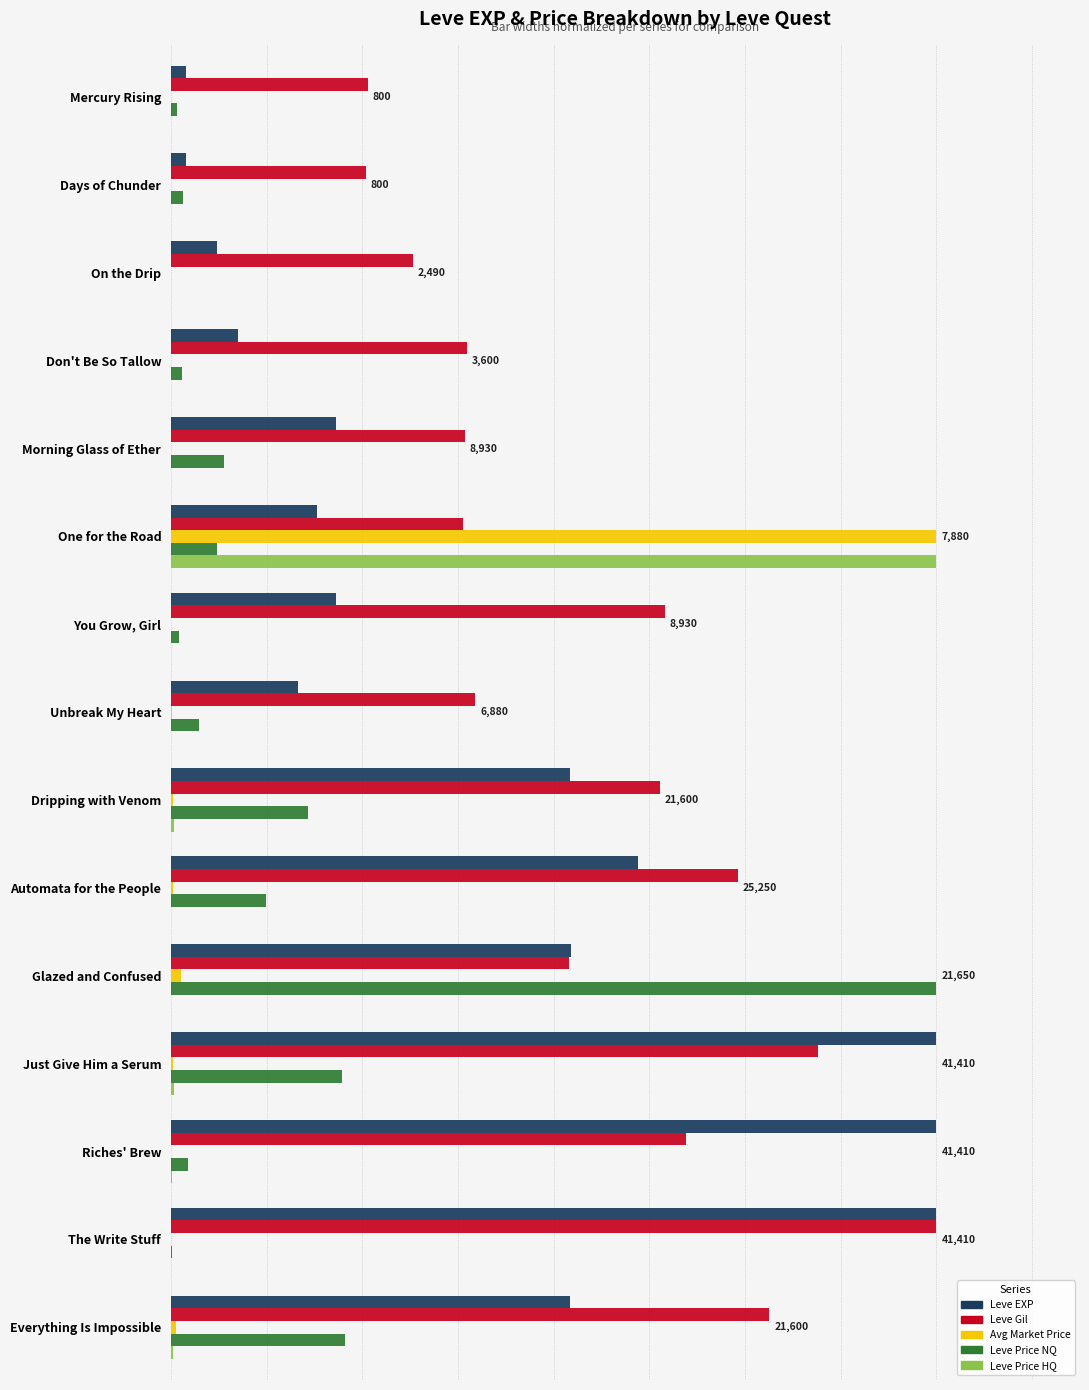

What are all the series names shown in the legend?

Leve EXP, Leve Gil, Avg Market Price, Leve Price NQ, Leve Price HQ